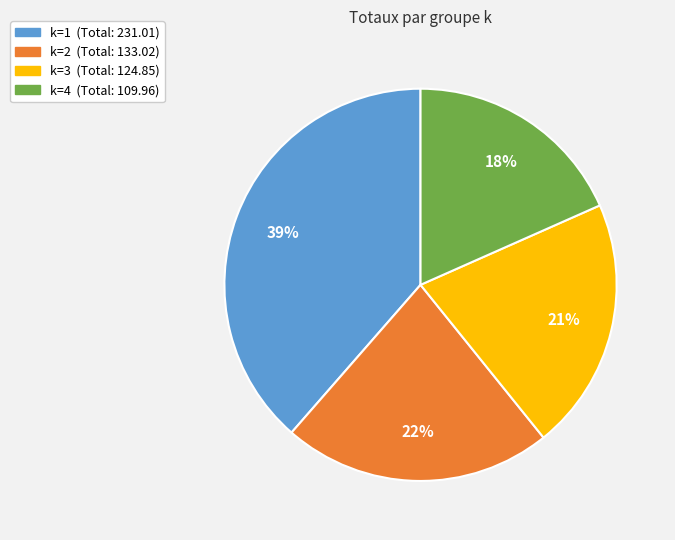

To the nearest percent, what portion does k=3 represent?

21%